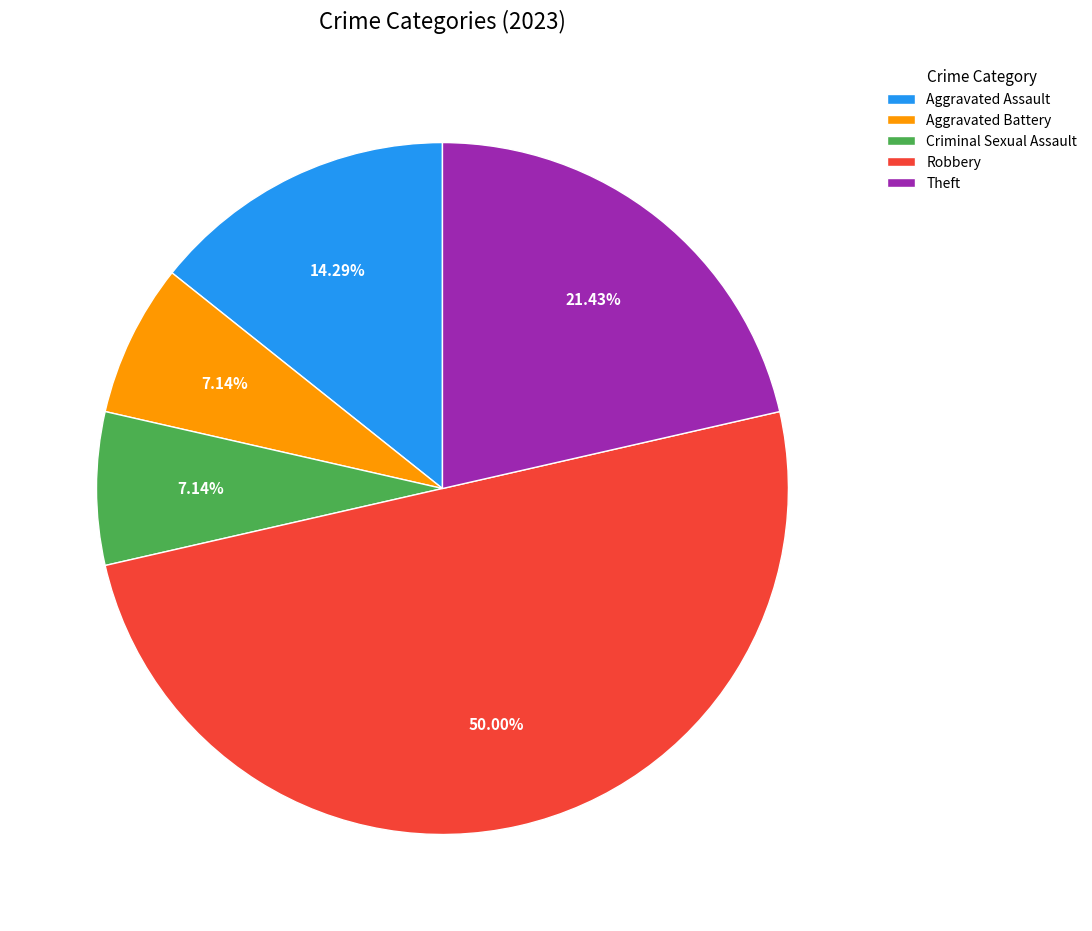

Does Aggravated Assault account for over 50% of the chart?

No